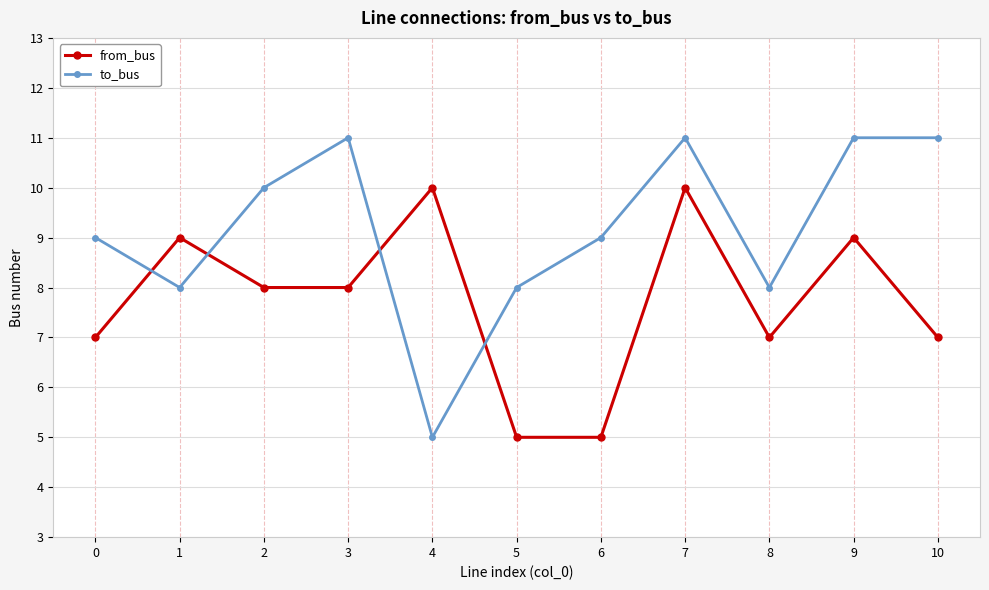

What is the maximum value shown in the chart?

11